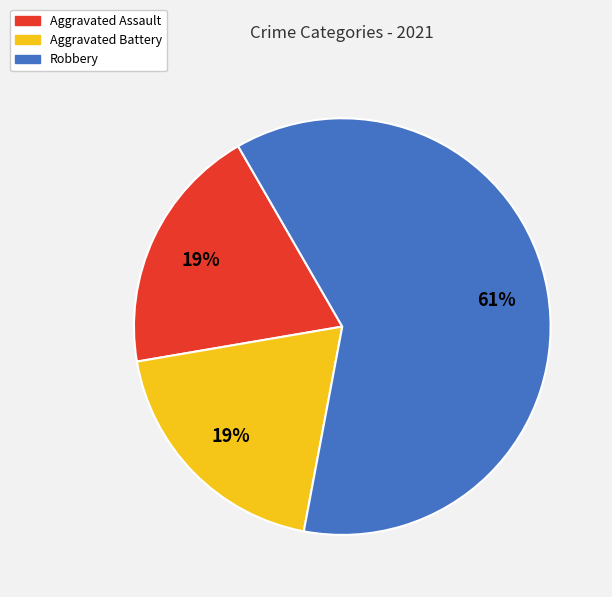

What is the largest slice in the pie chart?

Robbery